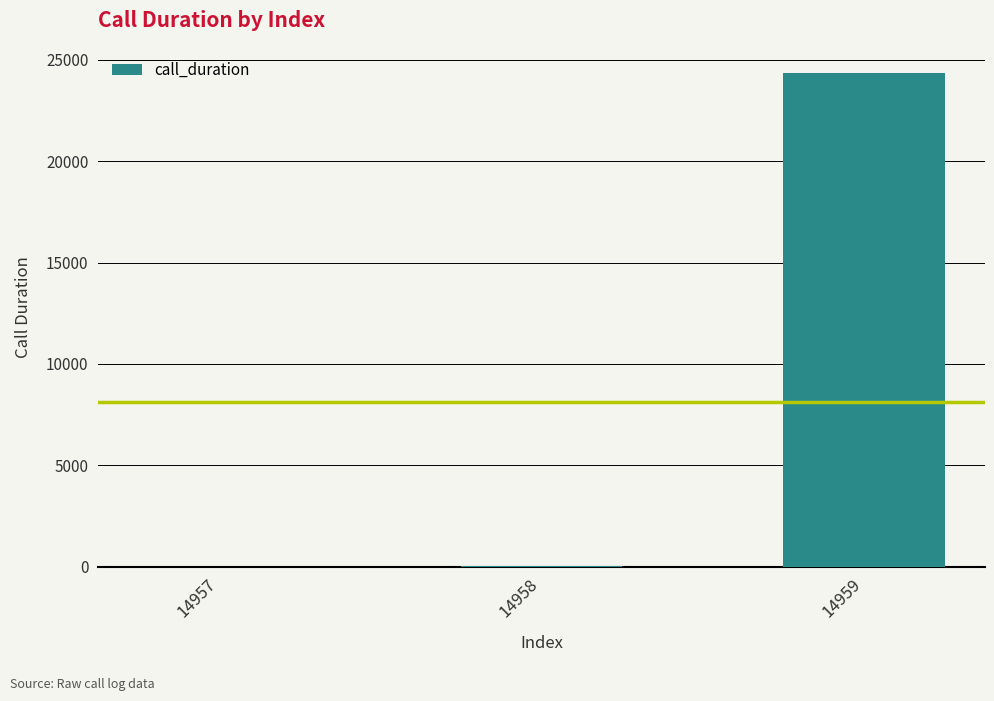

Between 14957 and 14959, which is larger?

14959